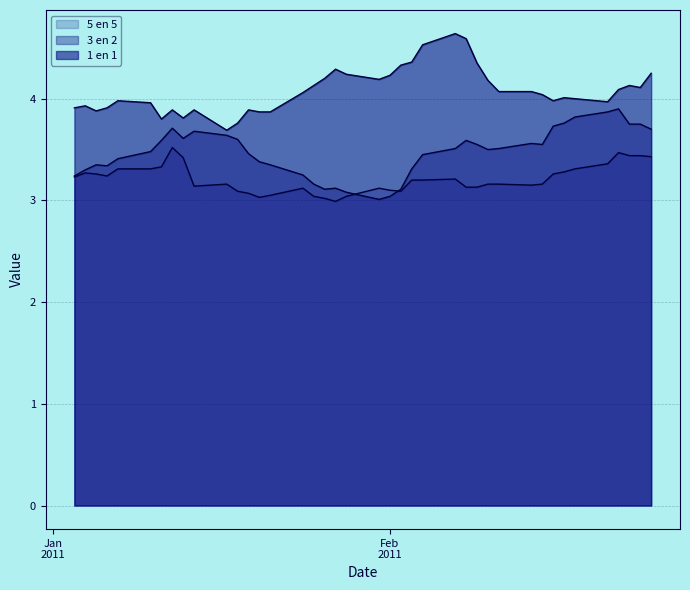

True or false: 3 en 2 and 5 en 5 cross at least once.

True